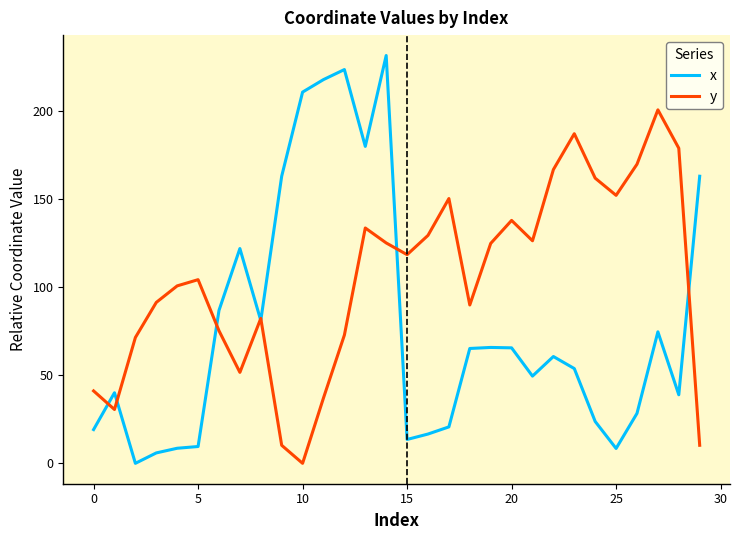

What is the greatest value displayed?

231.3